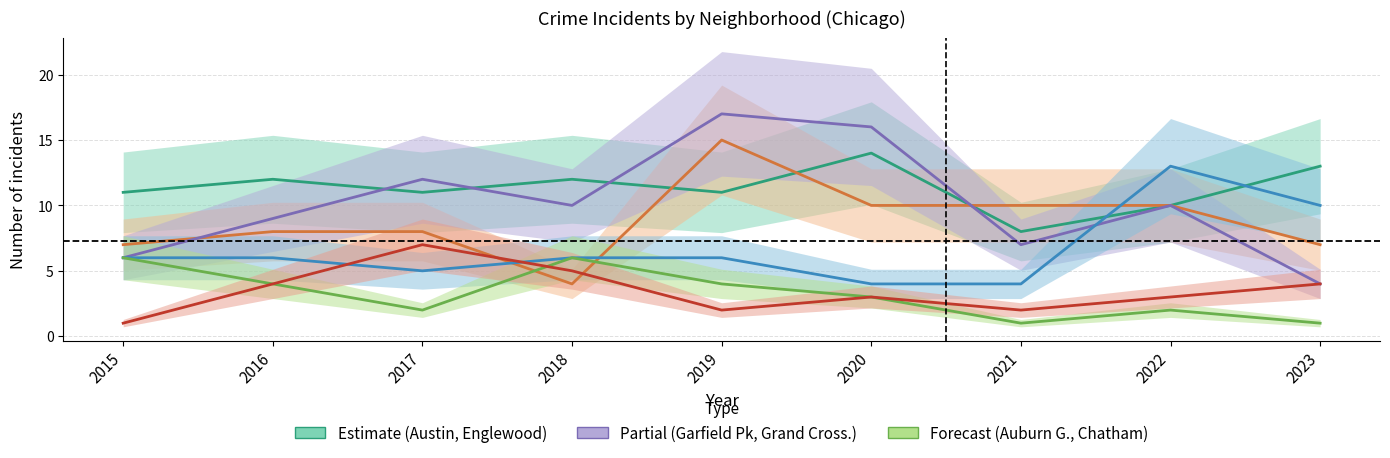

At which category is the sum across all series the highest?

2019